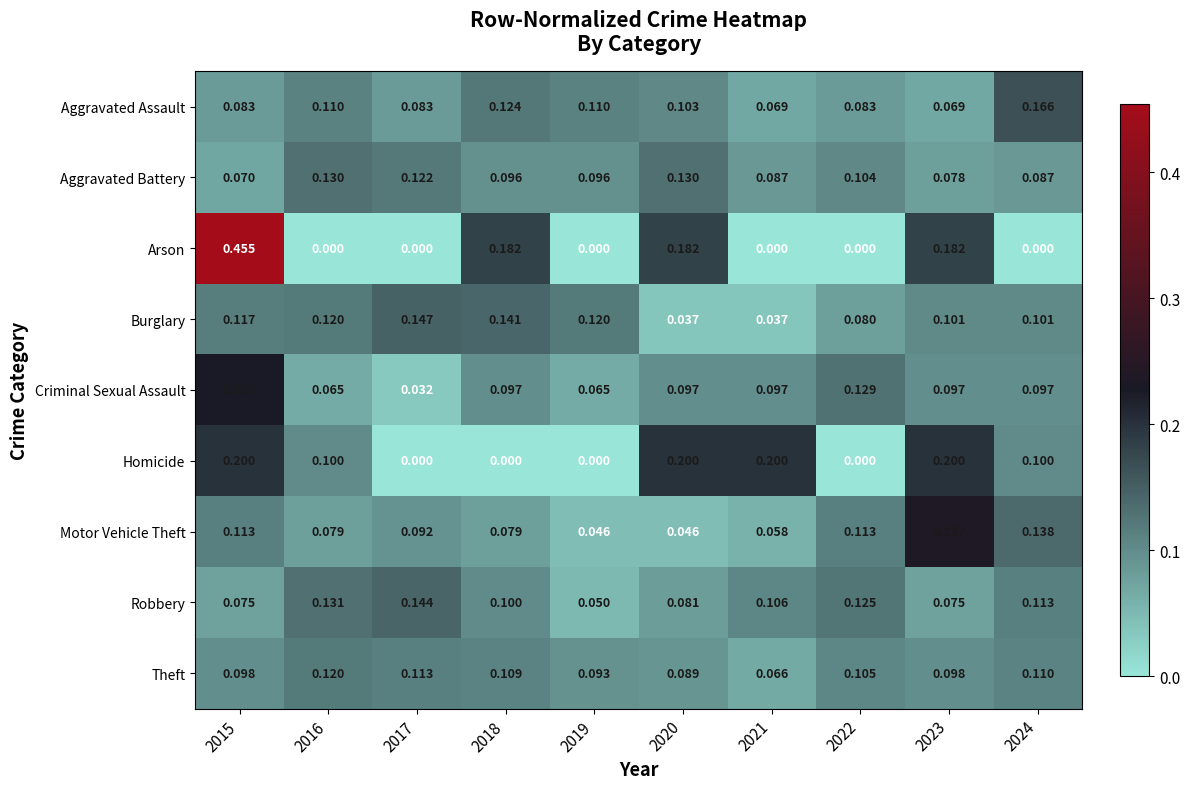

Between 2017 and 2018, which series saw the biggest shift?

Arson